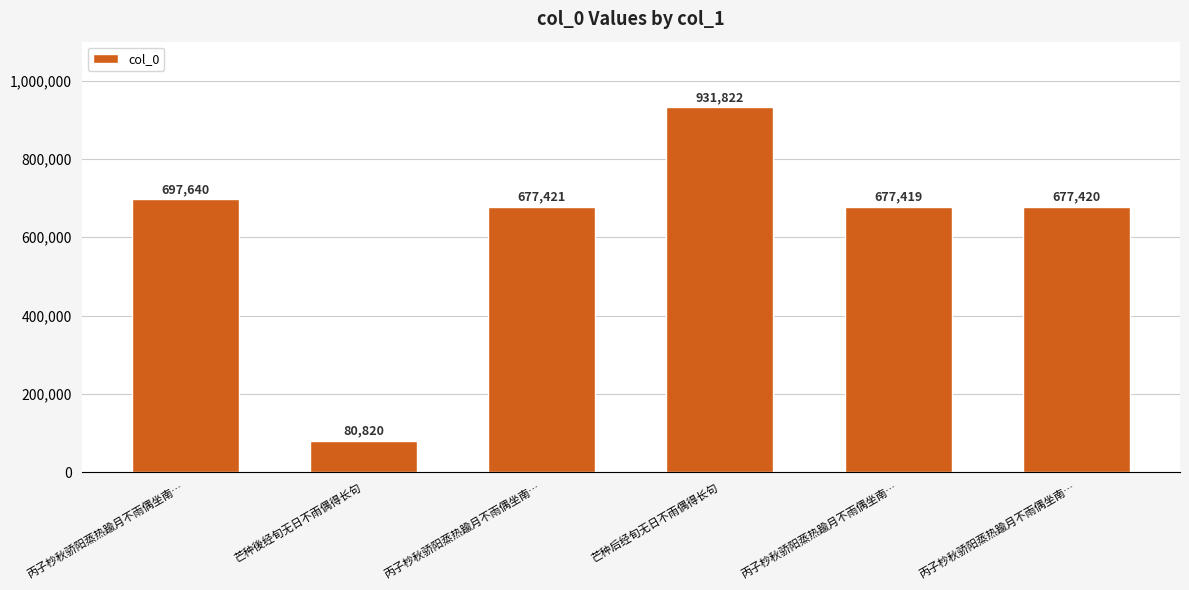

The chart shows a value of 1326067 at 芒种后经旬无日不雨偶得长句. True or false?

False